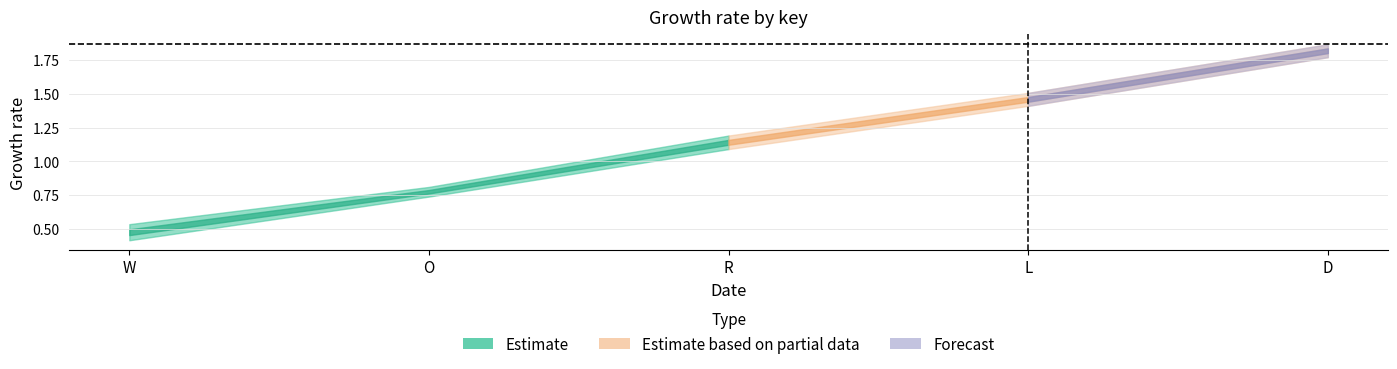

How many data points does each series have?

5